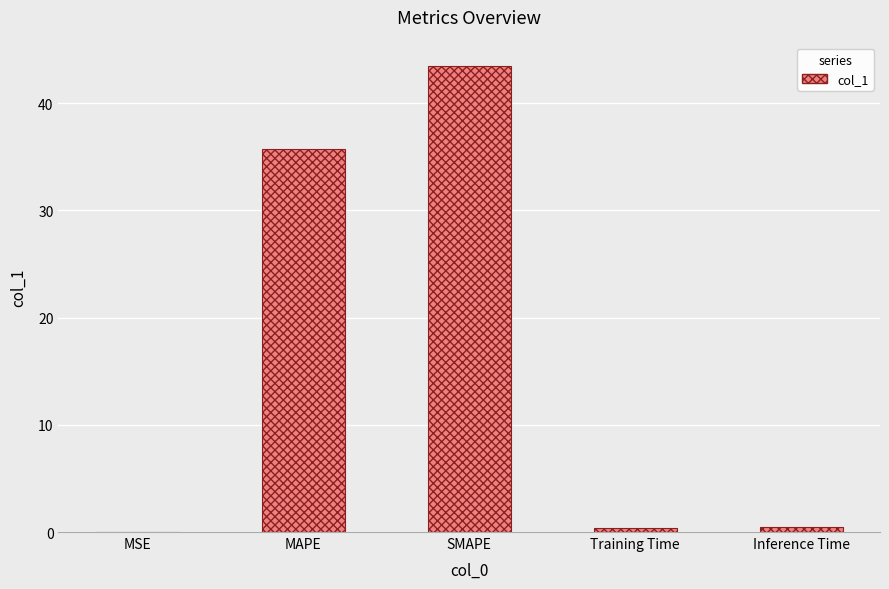

What is the sum of all values?

80.1